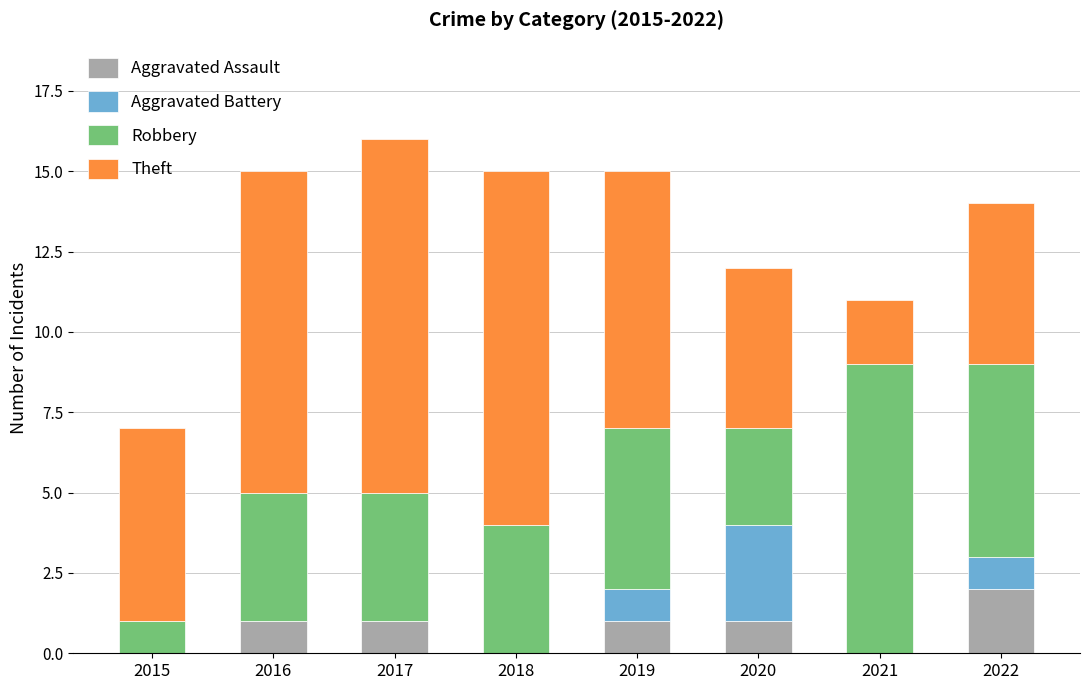

What is the total value across all series at 2016?

15